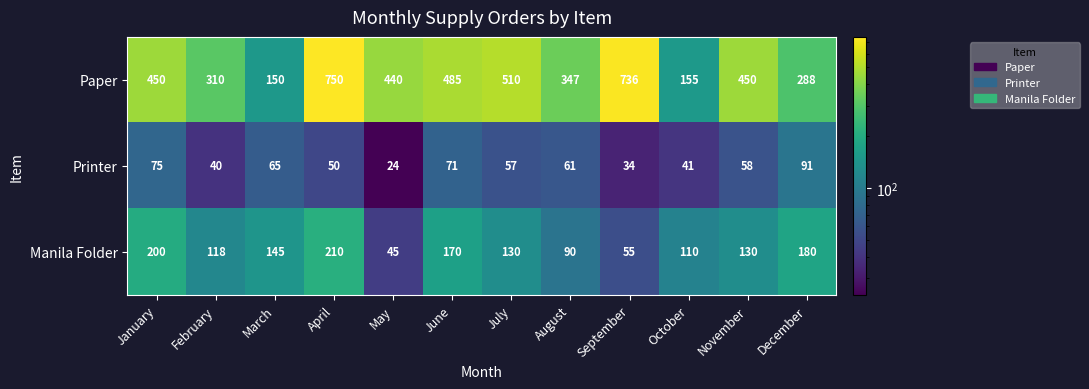

What is the maximum value for Printer?

91